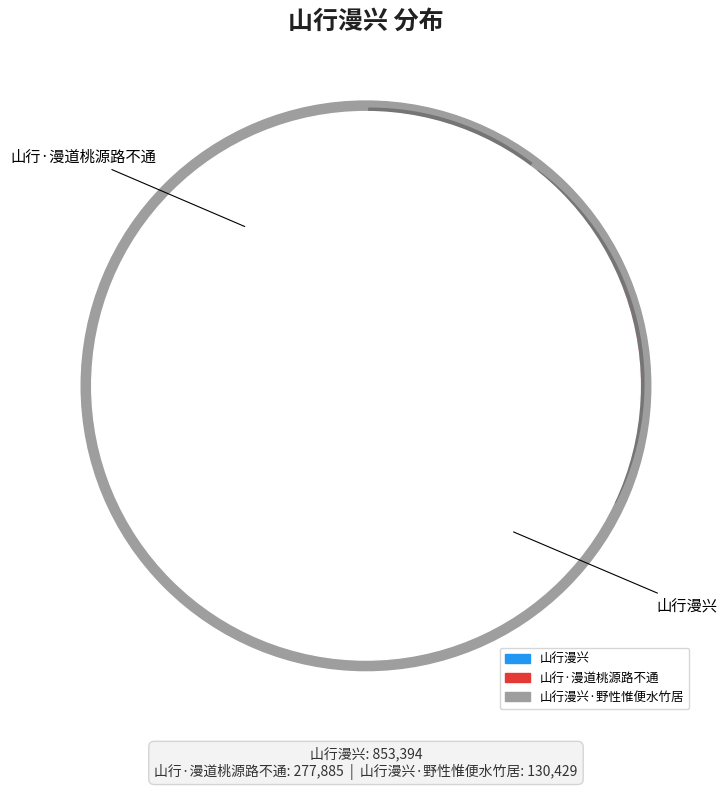

What is the smallest slice in the pie chart?

山行漫兴·野性惟便水竹居